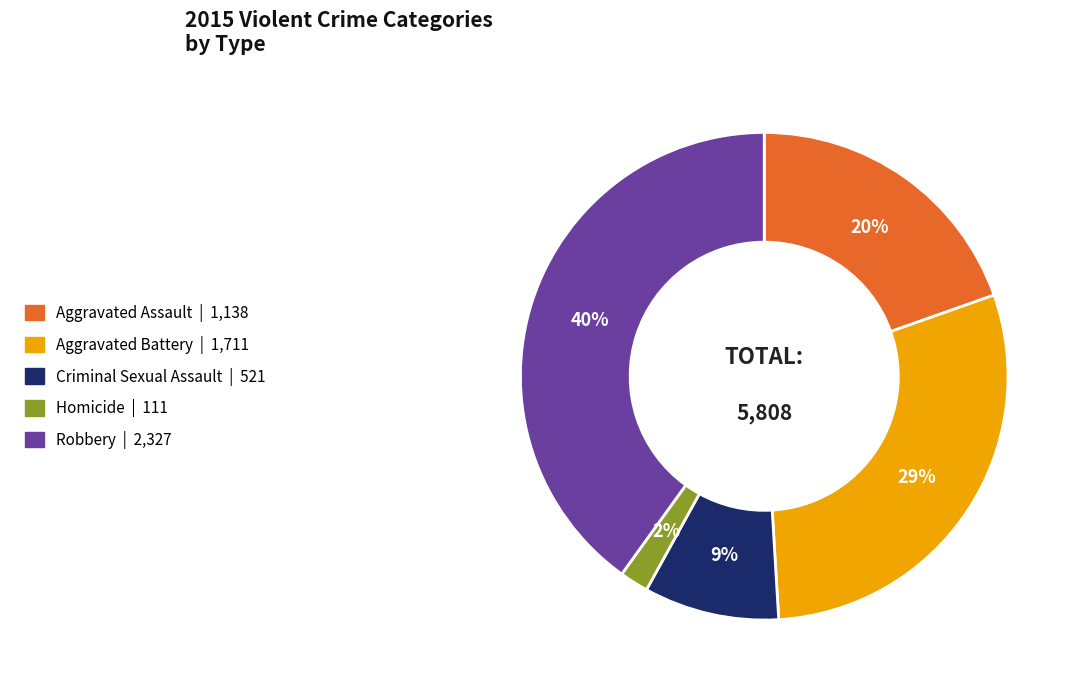

Count the number of slices in the pie.

5